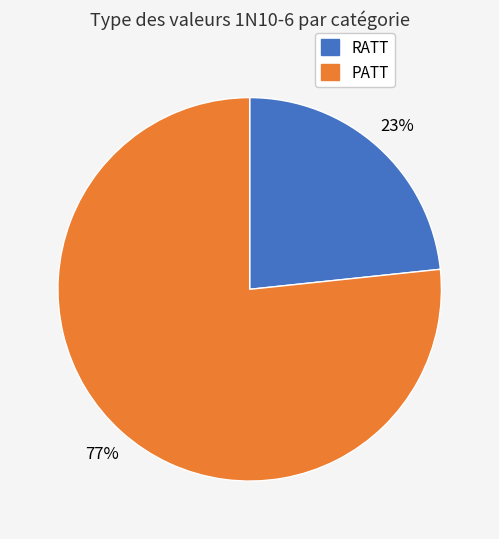

Rank the categories by value from lowest to highest.

RATT, PATT